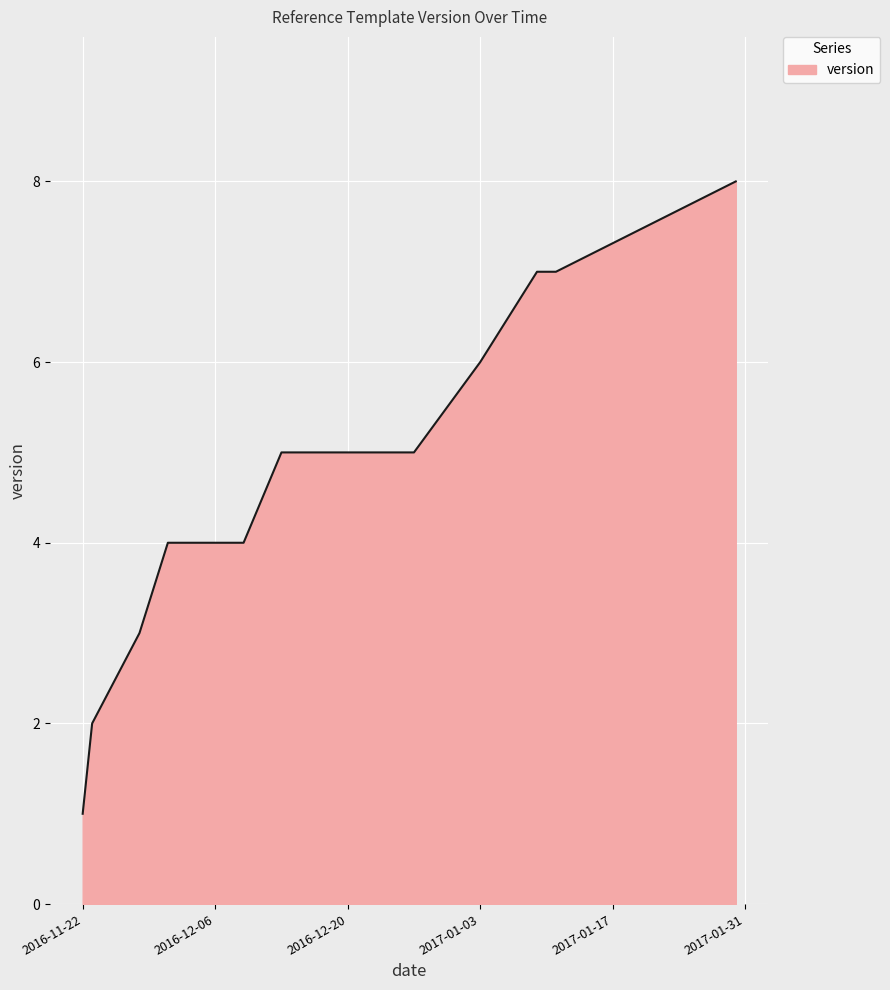

What is the average value?

5